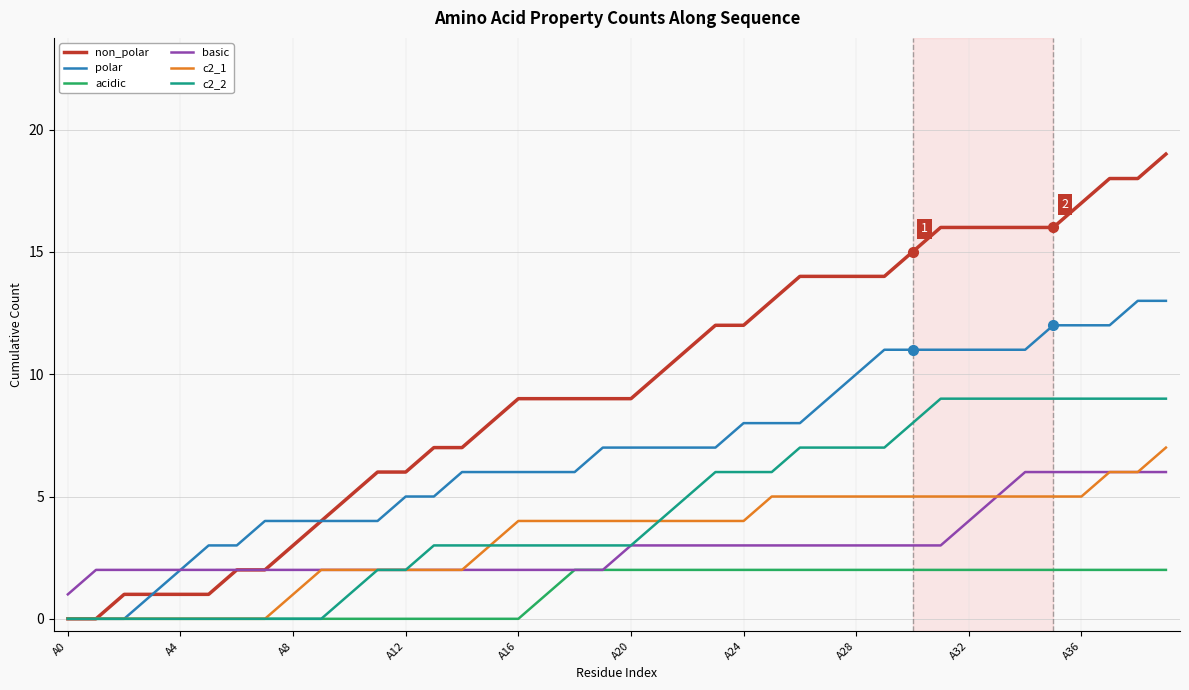

What is the maximum value shown in the chart?

19